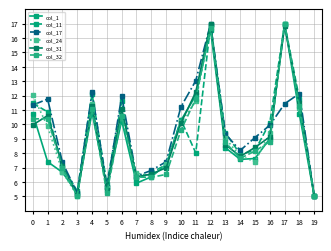

Which series has the largest total across all categories?

col_17